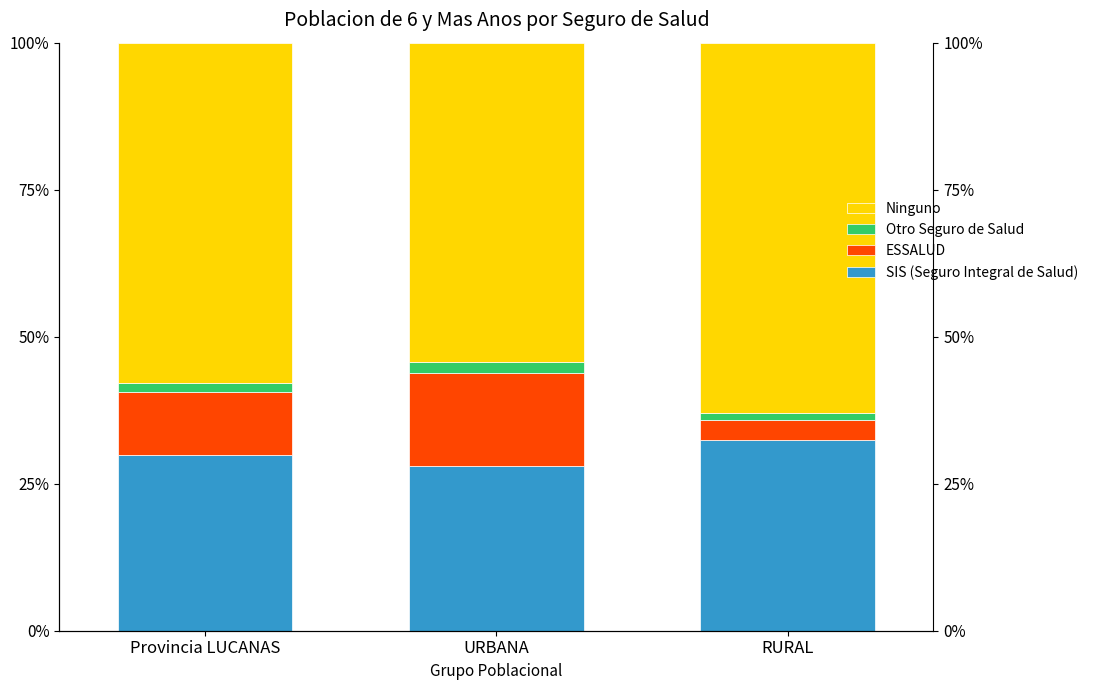

The Ninguno series shows 27.5 at URBANA. True or false?

False